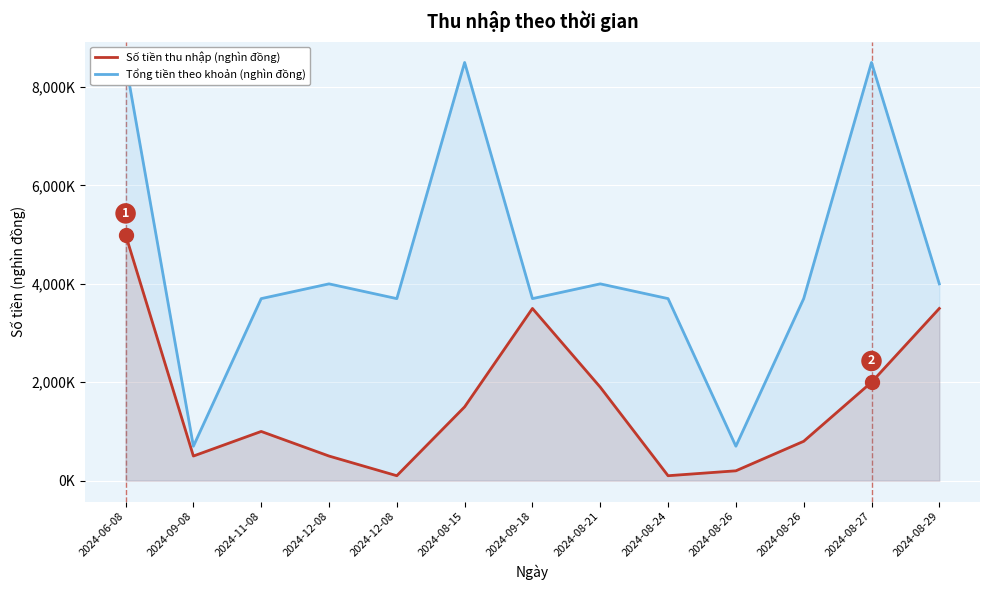

True or false: Số tiền thu nhập (nghìn đồng) and Tổng tiền theo khoản (nghìn đồng) intersect in this chart.

False